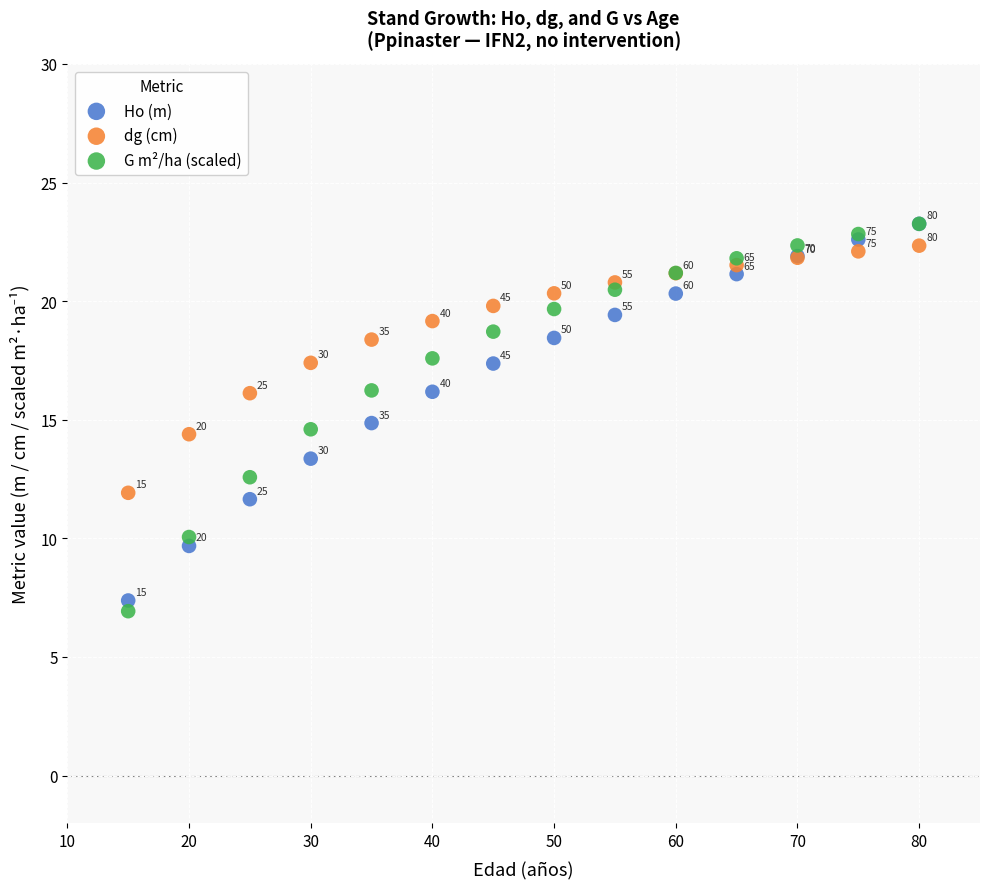

In the Ho (m) series, what Y value is closest to 15?

14.9